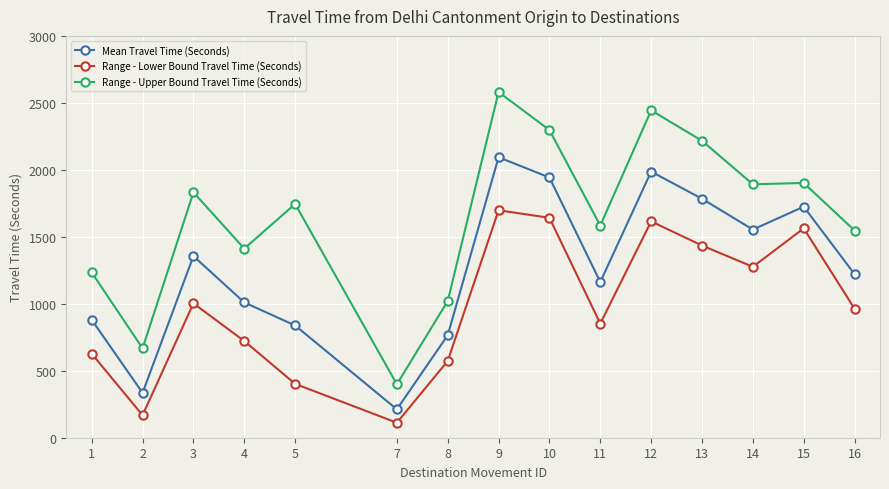

At which label is Mean Travel Time (Seconds) closest to 1153?

11